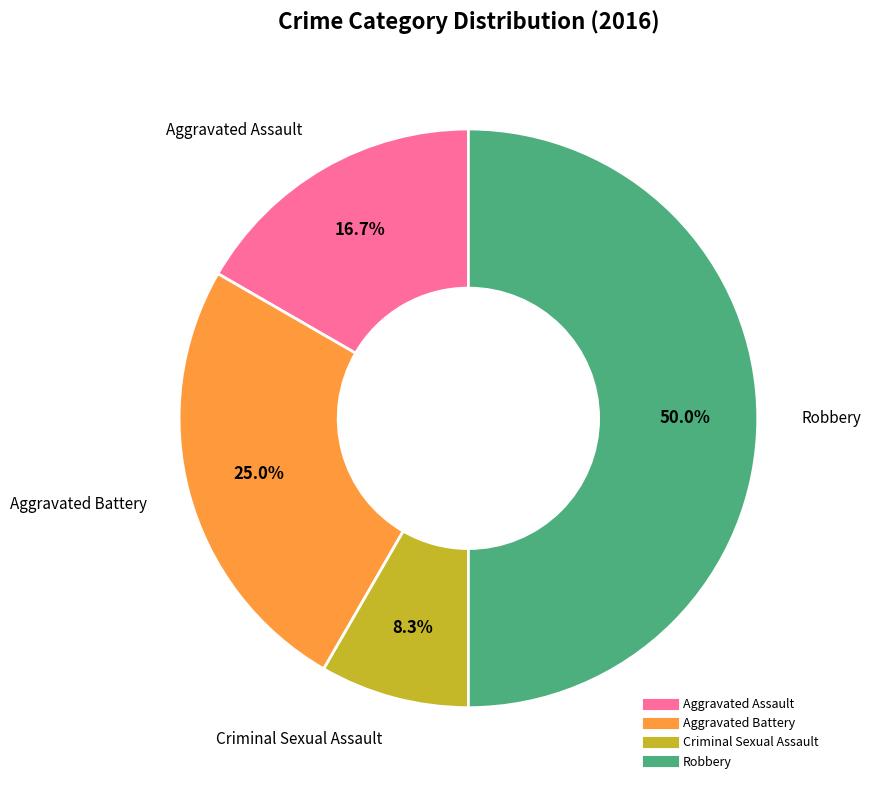

Which category has the biggest portion of the pie?

Robbery